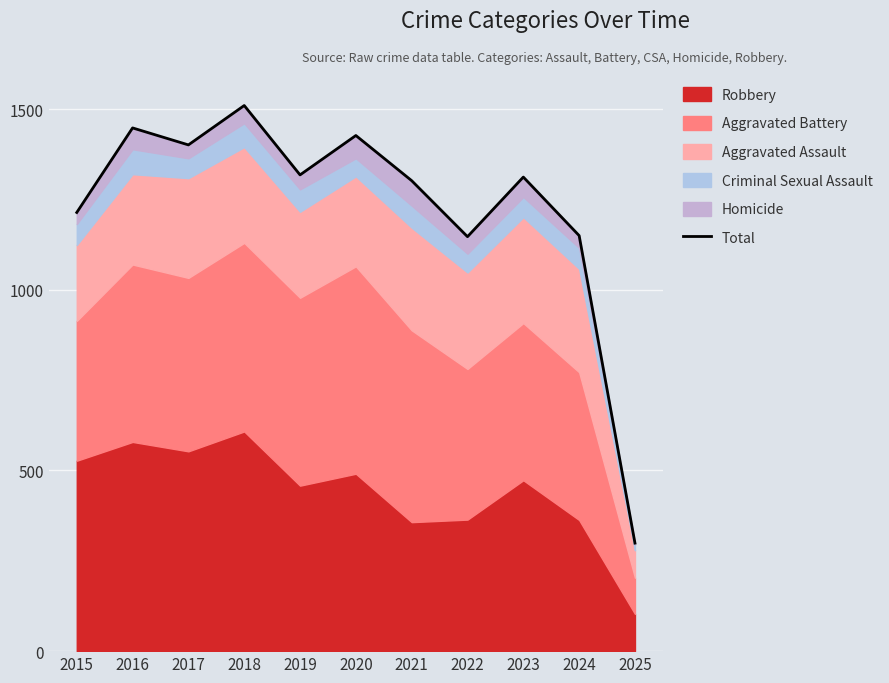

True or false: the data shows 1150 at 2024.

True